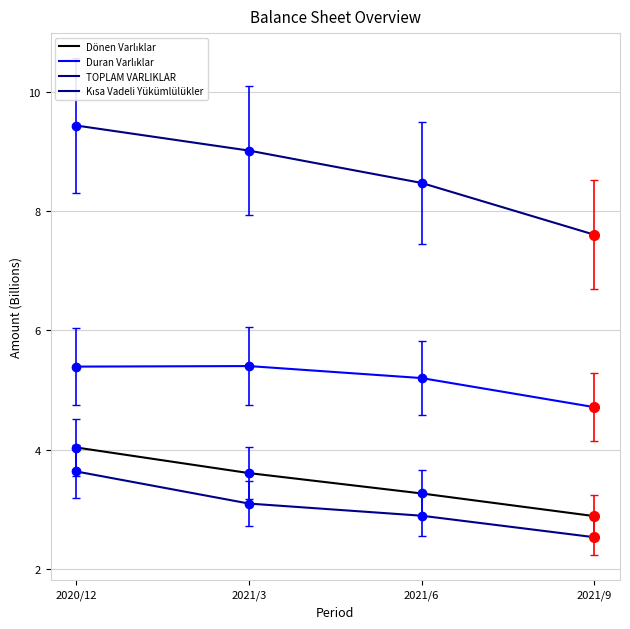

Does the chart have visible grid lines?

Yes